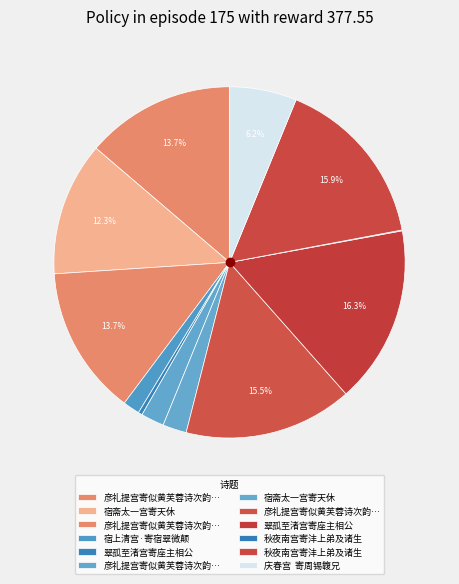

Is there any slice that represents more than half of the pie?

No